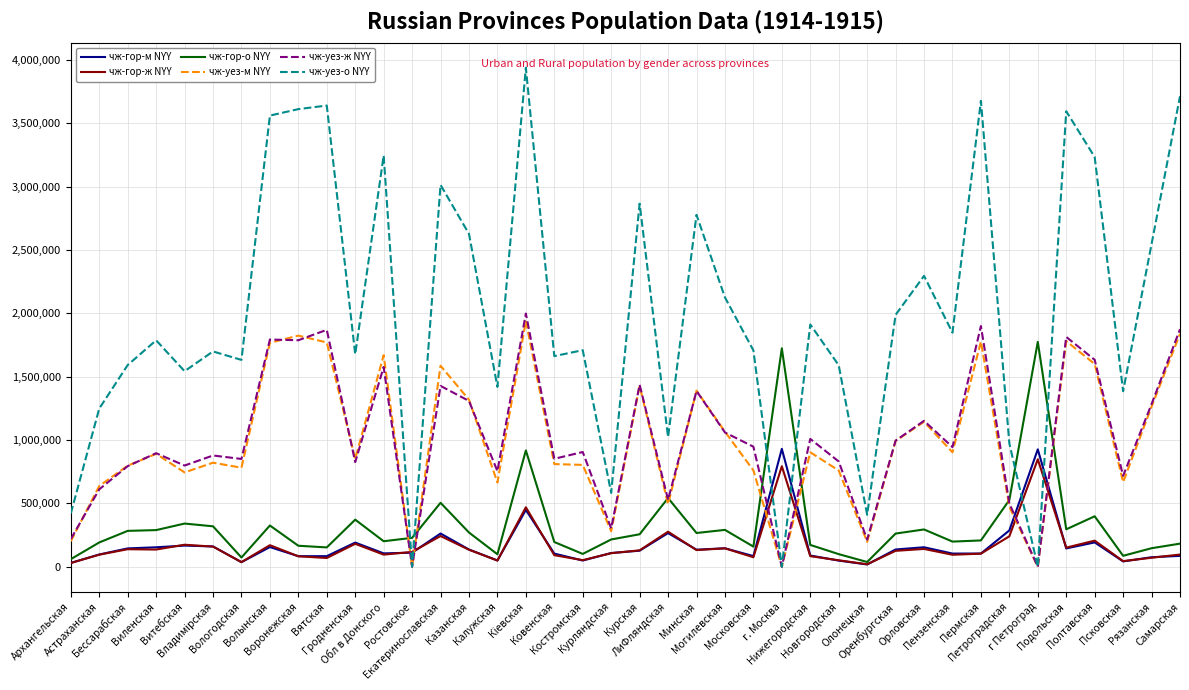

What is the highest value of the чж-гор-о NYY series?

1774300